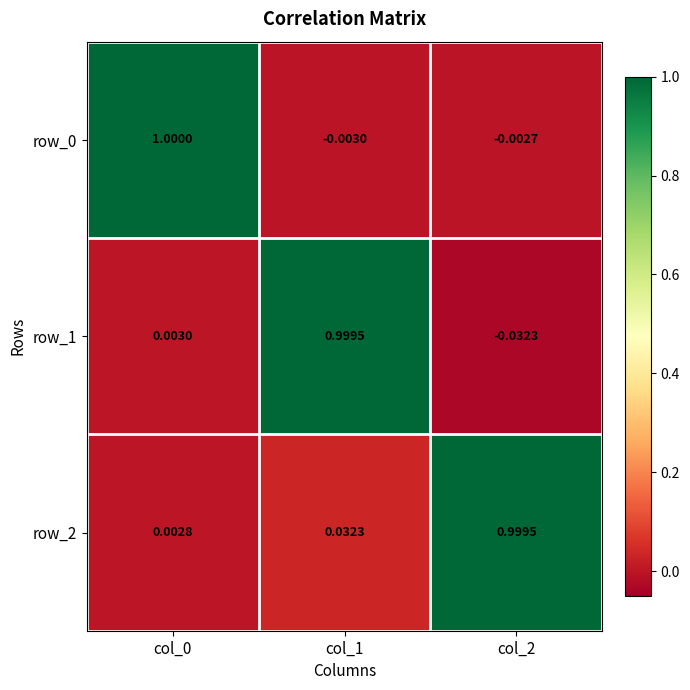

What is the difference between the row_0 values at col_2 and col_0?

1.0